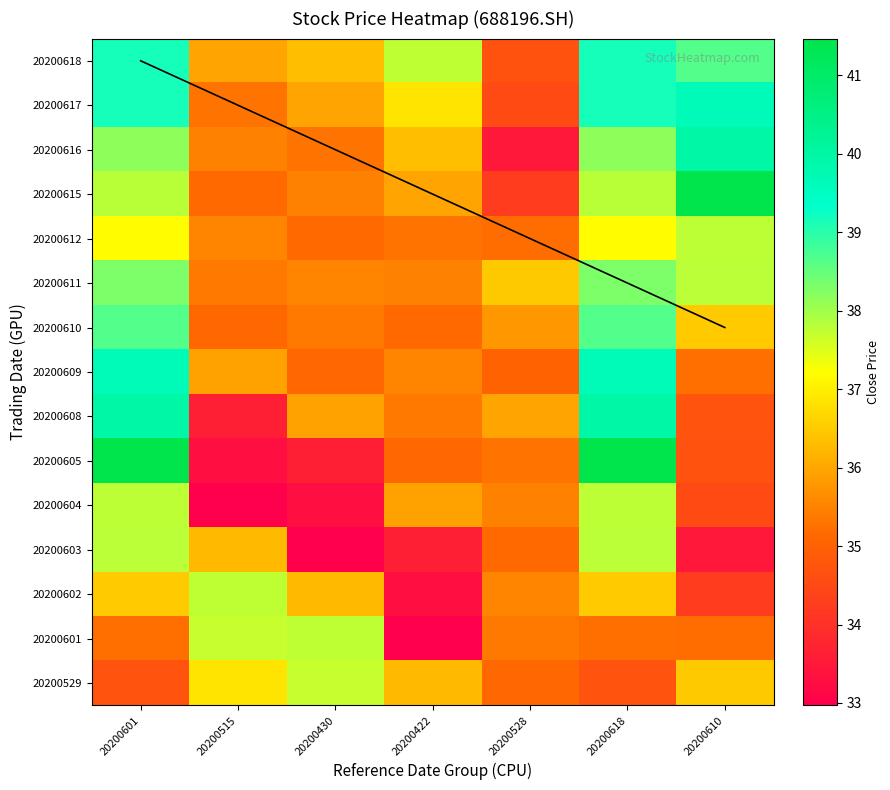

What is the total value across all series at 20200422?

530.9